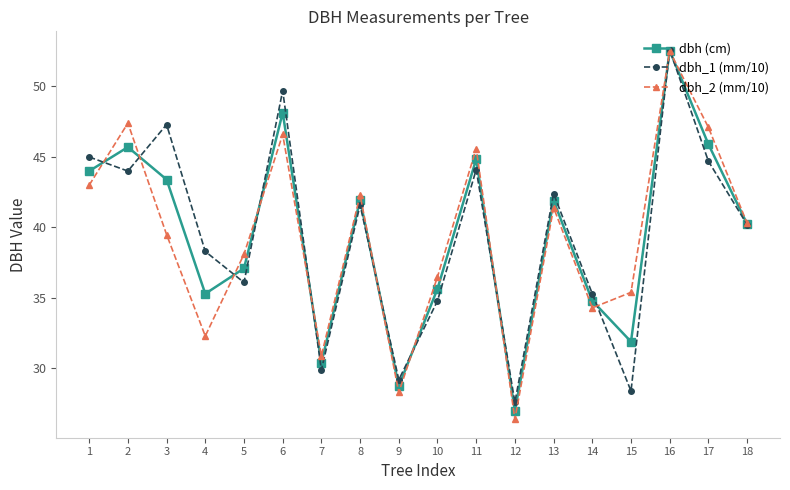

What is the lowest value of the dbh_2 (mm/10) series?

26.4